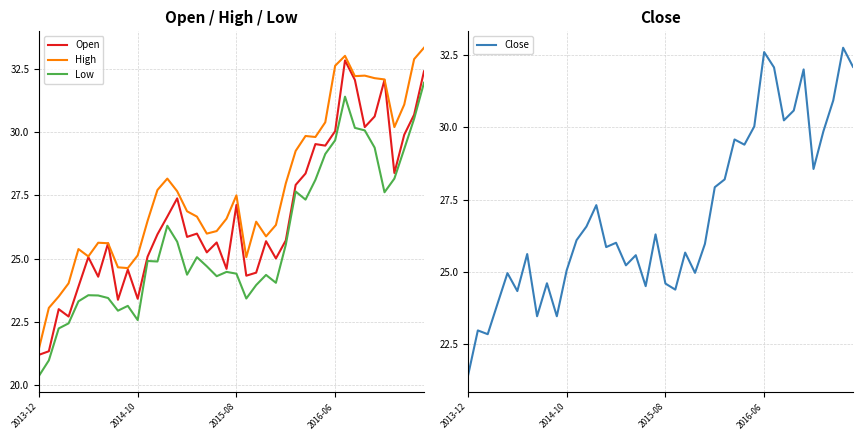

True or false: High and Low intersect in this chart.

False